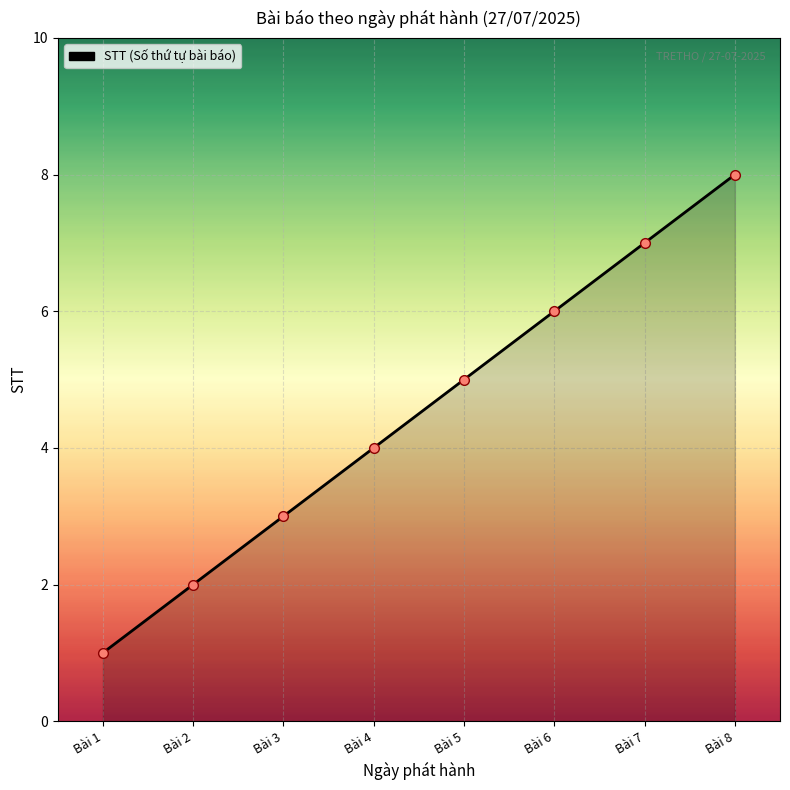

What is the minimum value shown in the chart?

1